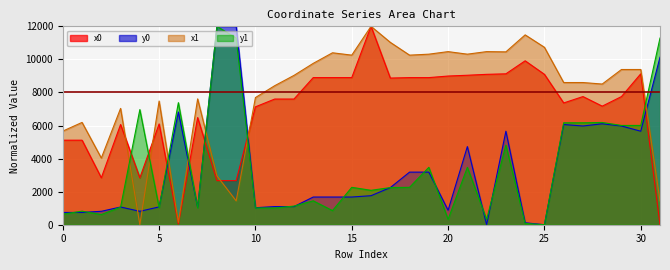

Reading left to right, transcribe all the data shown in this chart.

x0: 0=5113.1	1=5113.1	2=2837.4	3=6060.8	4=2837.4	5=6096.1	6=38.9	7=6480.3	8=2667.5	9=2667.5	10=7130.5	11=7601.7	12=7601.7	13=8898.9	14=8898.9	15=8898.9	16=12000.0	17=8870.3	18=8898.7	19=8898.7	20=8993.1	21=9041.3	22=9096.3	23=9127.0	24=9914.2	25=9096.3	26=7365.3	27=7751.6	28=7171.2	29=7751.6	30=9127.0	31=0.0
y0: 0=743.3	1=743.3	2=811.4	3=1071.3	4=811.4	5=1078.1	6=6817.9	7=1047.8	8=12000.0	9=12000.0	10=1028.8	11=1096.5	12=1096.5	13=1674.6	14=1674.6	15=1674.6	16=1755.9	17=2244.7	18=3181.4	19=3181.4	20=875.4	21=4725.7	22=0.0	23=5655.0	24=119.1	25=0.0	26=6060.7	27=5971.8	28=6105.4	29=5971.8	30=5655.0	31=10131.3
x1: 0=5663.0	1=6188.2	2=4032.3	3=7035.2	4=0.0	5=7481.4	6=138.1	7=7611.9	8=2960.2	9=1440.1	10=7691.5	11=8409.0	12=9031.8	13=9760.0	14=10400.0	15=10257.3	16=12000.0	17=11031.4	18=10257.3	19=10316.2	20=10470.3	21=10316.2	22=10470.3	23=10455.9	24=11483.3	25=10732.6	26=8600.6	27=8600.6	28=8509.3	29=9388.9	30=9388.9	31=1440.1
y1: 0=637.3	1=821.5	2=614.7	3=1062.4	4=6963.2	5=1031.2	6=7383.3	7=1022.1	8=12000.0	9=11290.5	10=1016.6	11=1010.2	12=1128.4	13=1444.9	14=854.0	15=2261.7	16=2081.4	17=2246.4	18=2261.7	19=3472.1	20=325.7	21=3472.1	22=325.7	23=4812.3	24=77.9	25=0.0	26=6166.2	27=6166.2	28=6184.8	29=6005.4	30=6005.4	31=11290.5